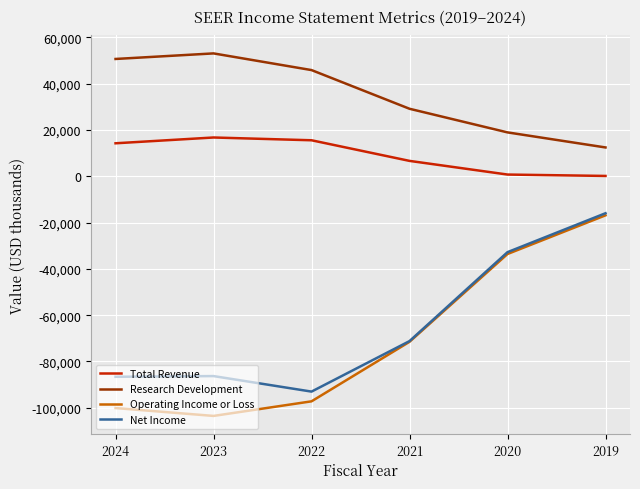

What is the sum of all Operating Income or Loss values?

-422800